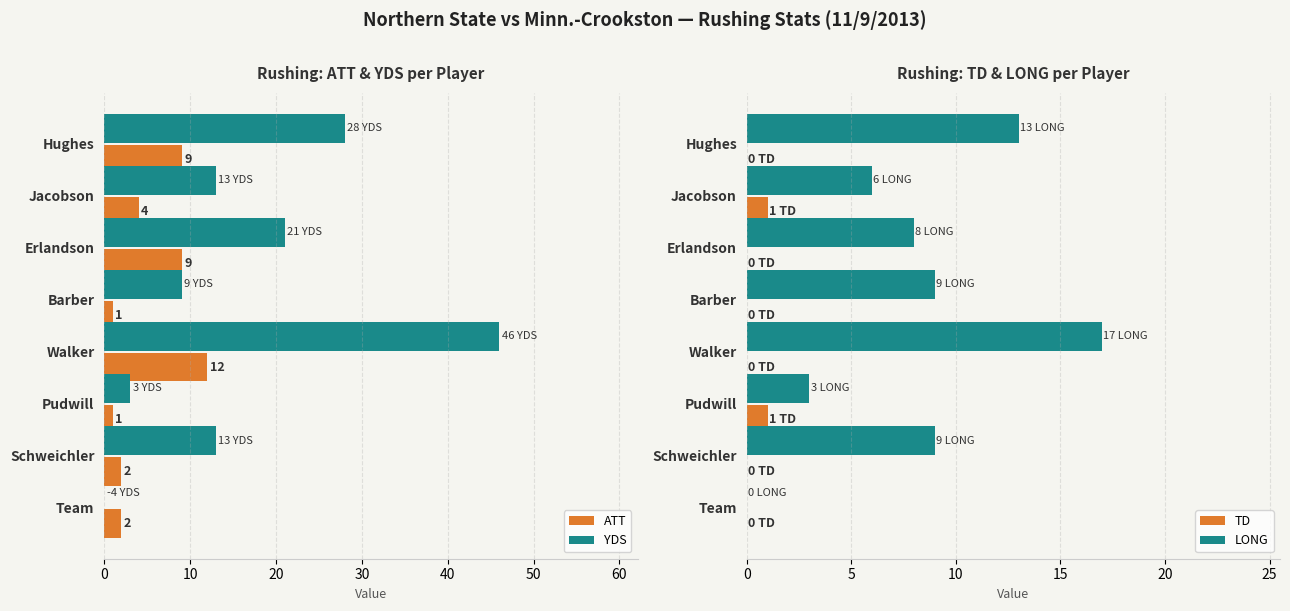

How many values in TD are above zero?

2